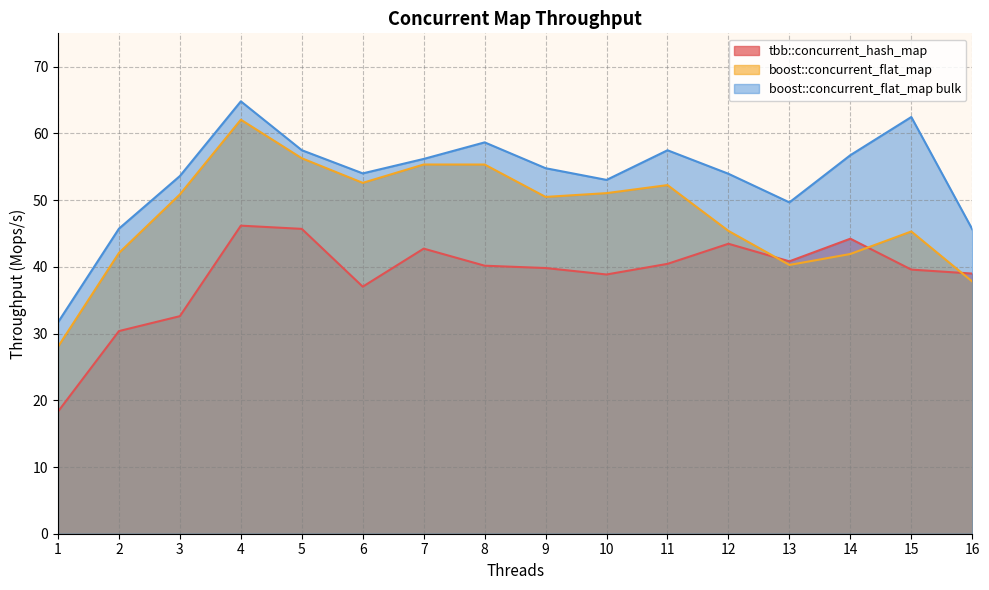

Reading right to left, transcribe all the data shown in this chart.

tbb::concurrent_hash_map: 39.0	39.6	44.2	40.8	43.5	40.4	38.9	39.8	40.2	42.7	37.0	45.7	46.2	32.6	30.4	18.3
boost::concurrent_flat_map: 37.8	45.3	41.9	40.3	45.4	52.3	51.0	50.5	55.3	55.3	52.6	56.3	62.1	50.9	42.1	28.0
boost::concurrent_flat_map bulk: 45.6	62.5	56.7	49.7	53.9	57.5	53.0	54.8	58.7	56.2	54.0	57.5	64.8	53.6	45.7	31.7